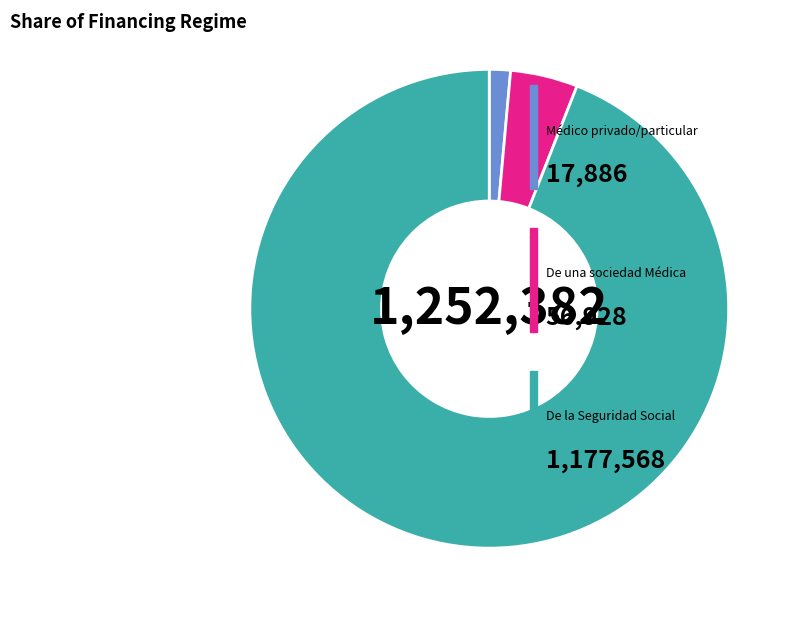

Is there any slice that represents more than half of the pie?

Yes